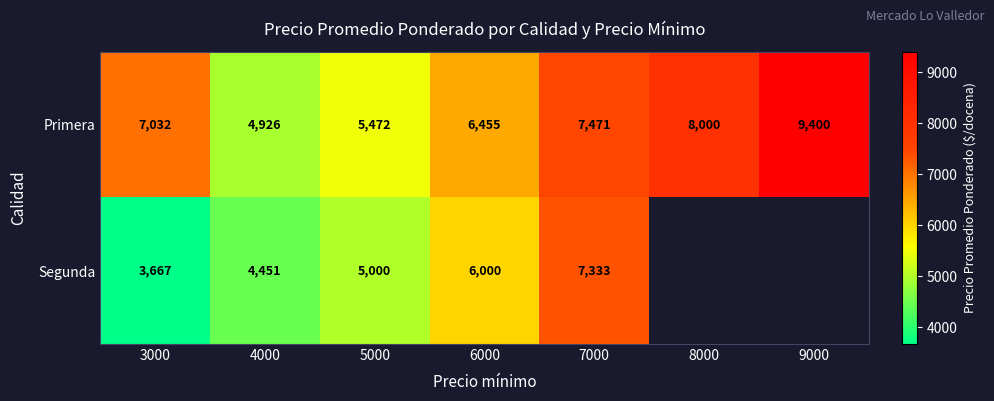

Which category has the lowest value across all series?

3000